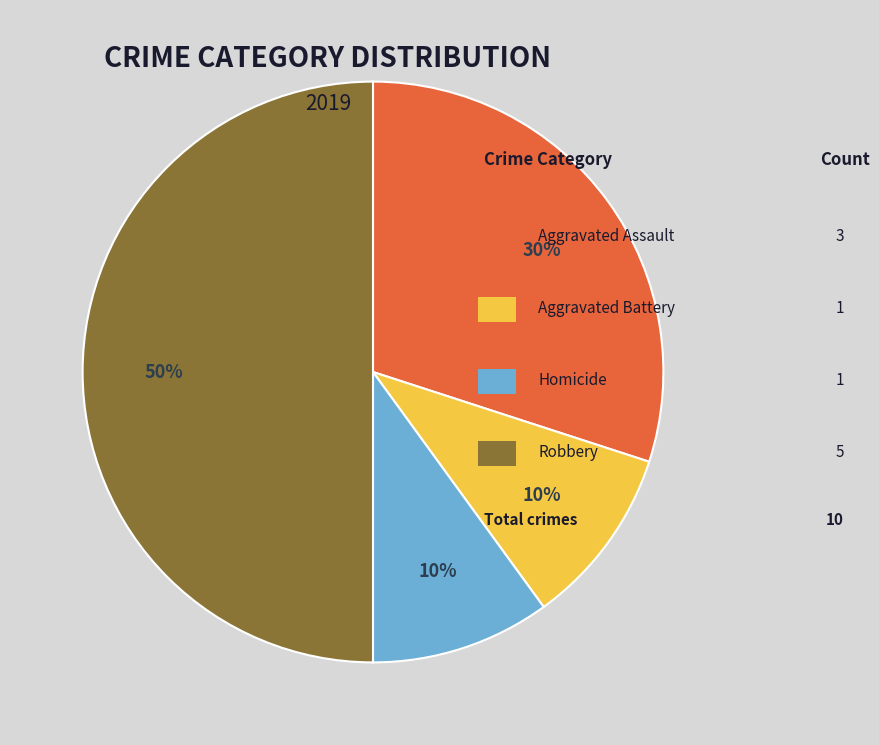

To the nearest percent, what is the difference between the largest and smallest slice percentages?

40%